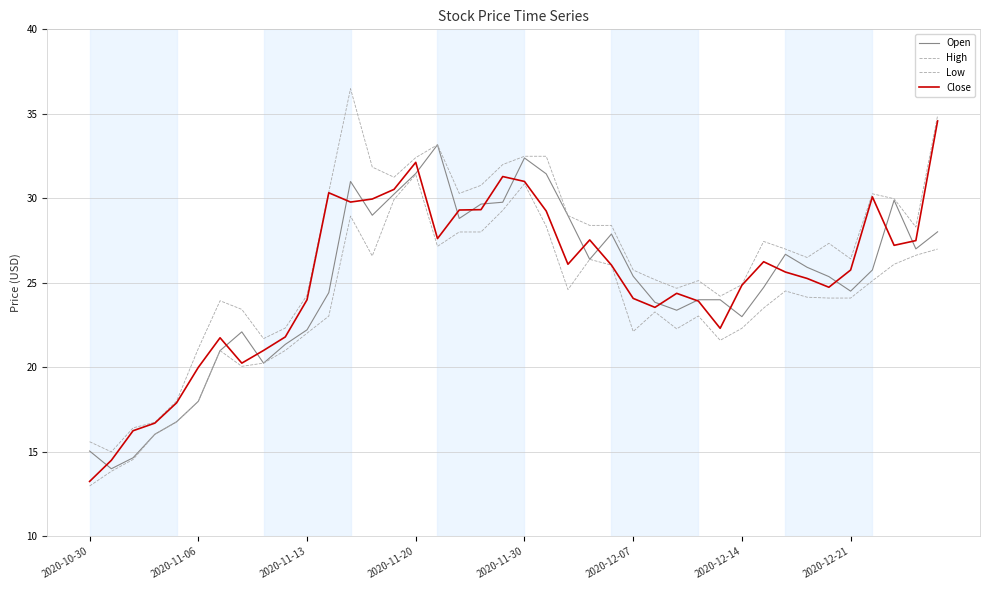

How many lines are shown in the chart?

4